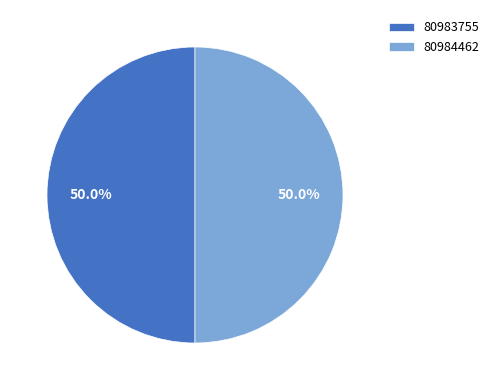

To the nearest percent, what portion does 80984462 represent?

50%